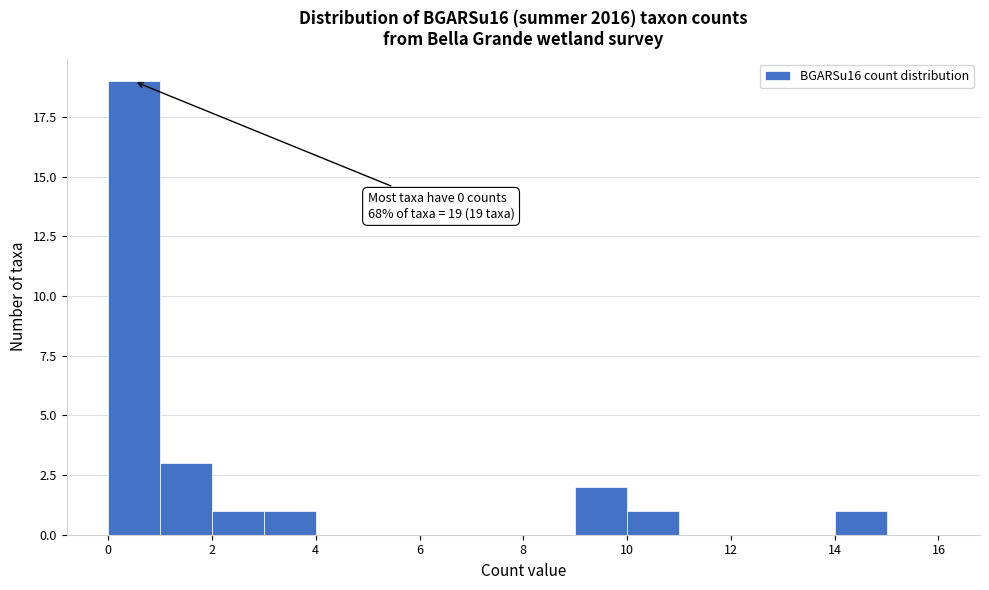

Which range on the x-axis has the tallest bar?

0 to 1